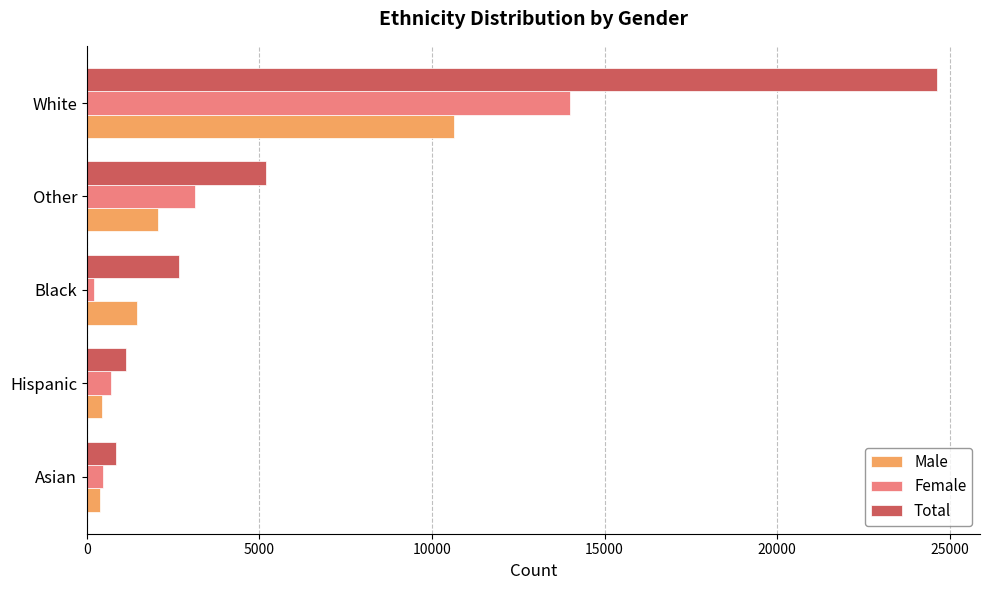

What is the difference between the maximum and minimum values in the Total series?

23801